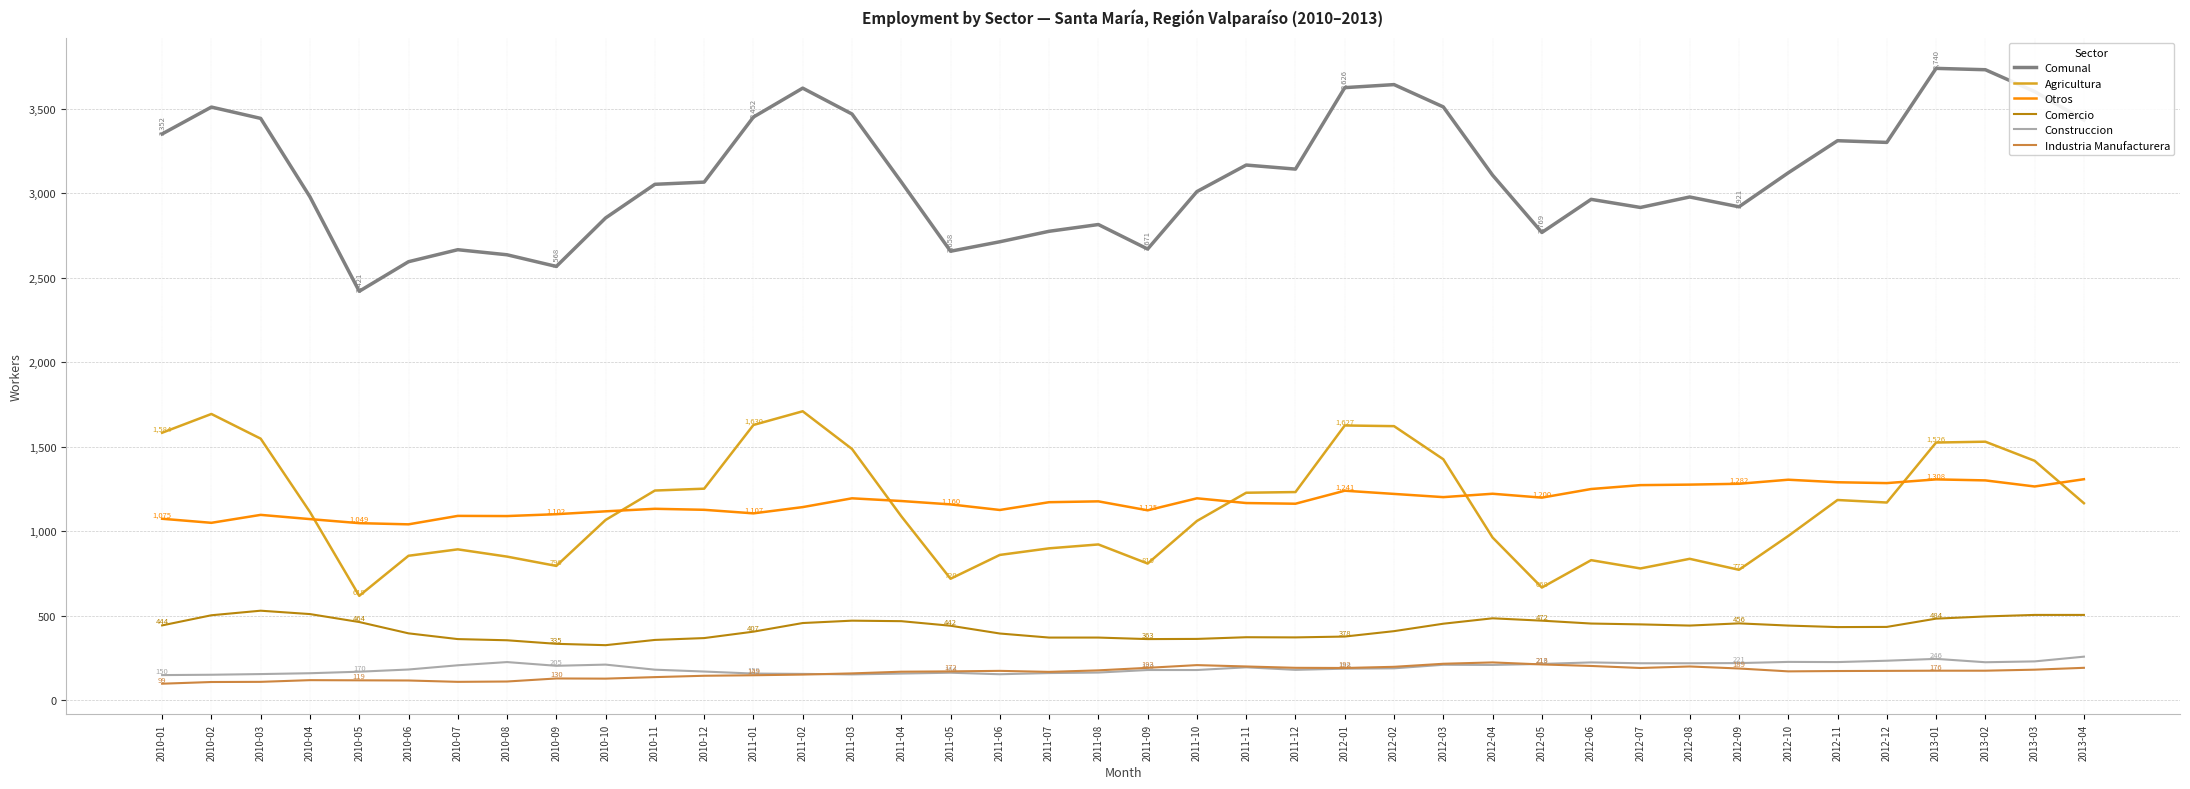

What is the minimum value for Agricultura?

619